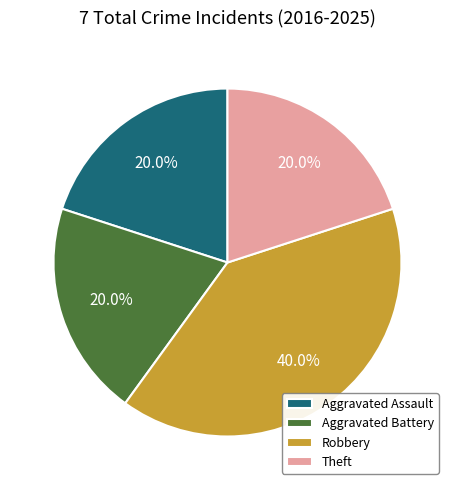

Approximately how many times larger is the value at Robbery compared to Aggravated Assault?

2.0